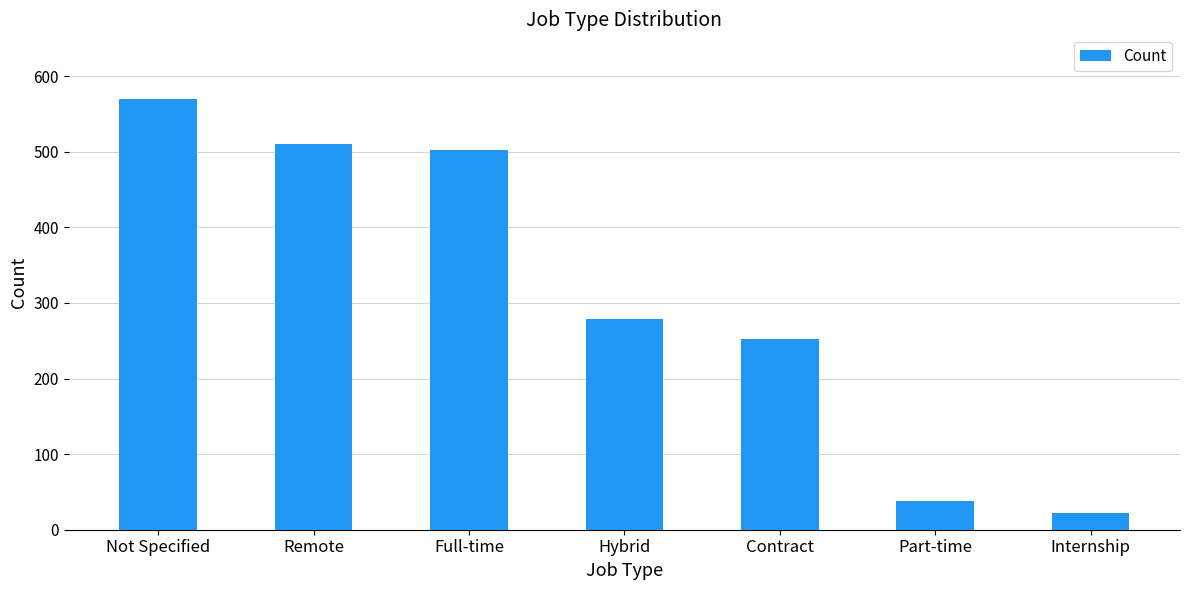

Rank the categories by value from lowest to highest.

Internship, Part-time, Contract, Hybrid, Full-time, Remote, Not Specified